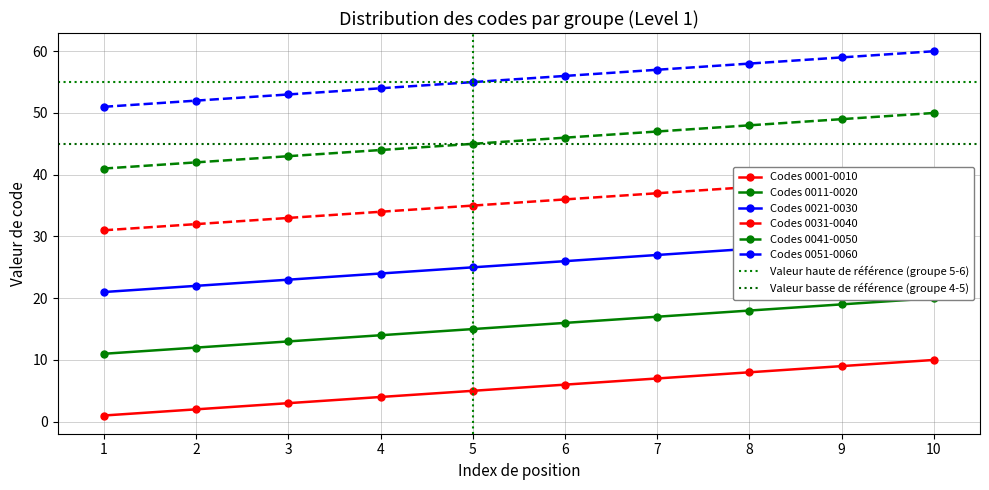

What are all the series names shown in the legend?

Codes 0001-0010, Codes 0011-0020, Codes 0021-0030, Codes 0031-0040, Codes 0041-0050, Codes 0051-0060